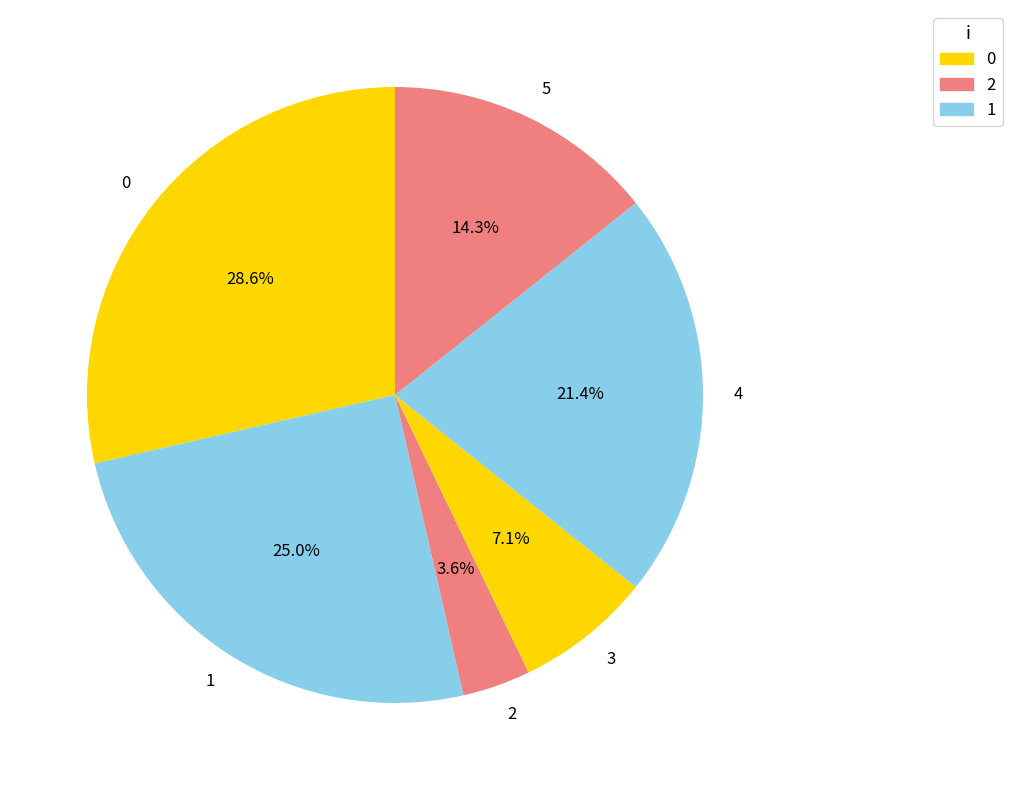

What percentage is NOT represented by 0?

71.4%